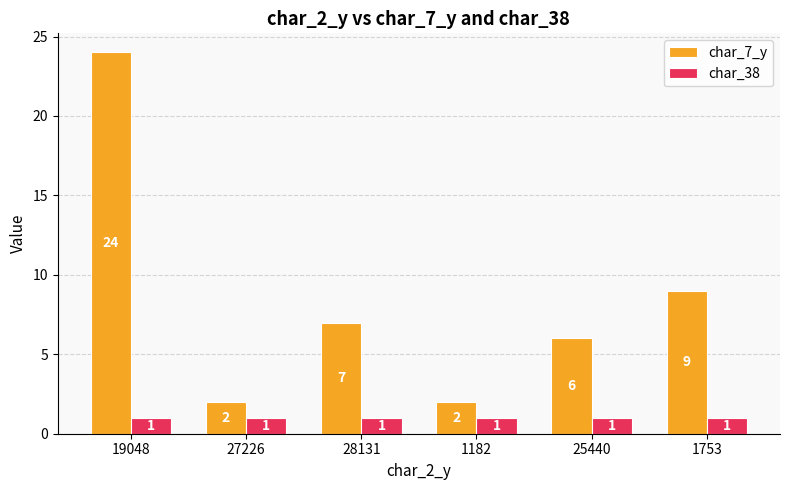

Rank the series by their average value, from highest to lowest.

char_7_y, char_38